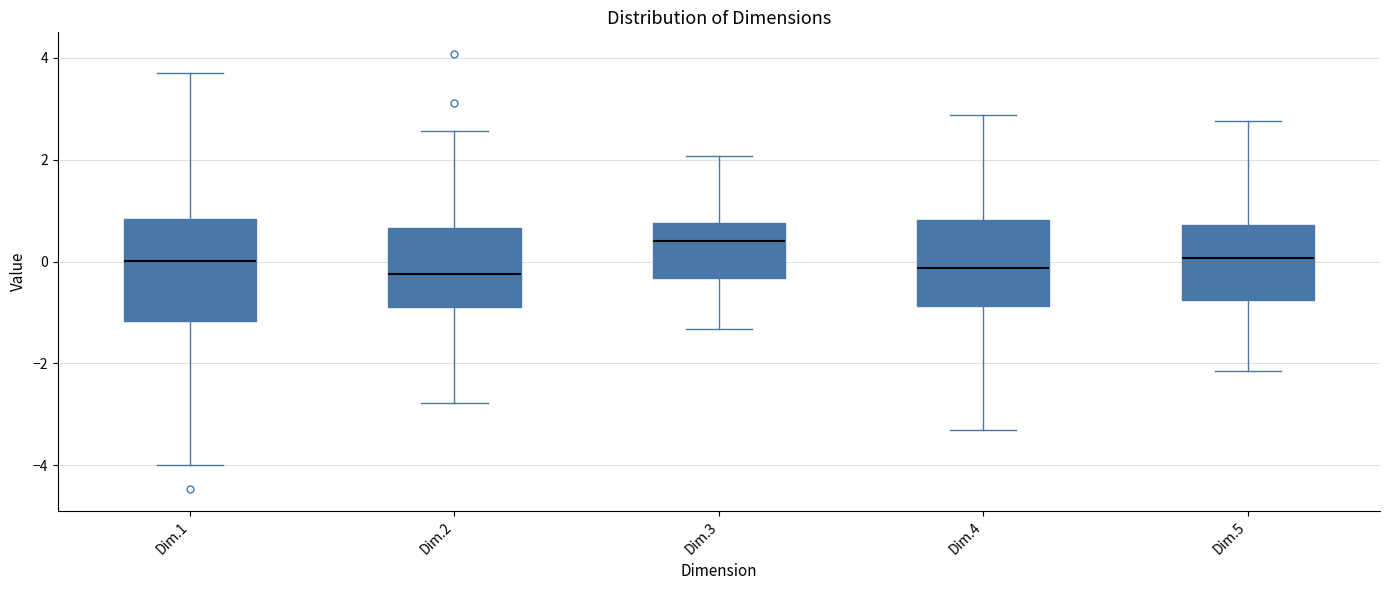

Which box is the tallest, from its lower edge to its upper edge?

Dim.1